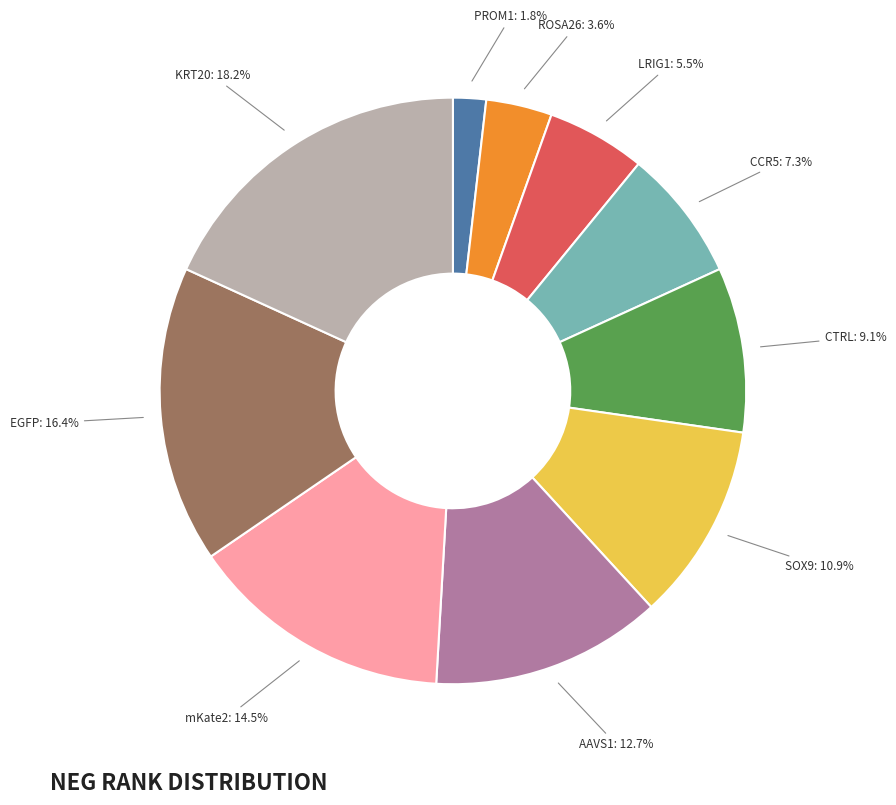

How many segments does this pie chart have?

10